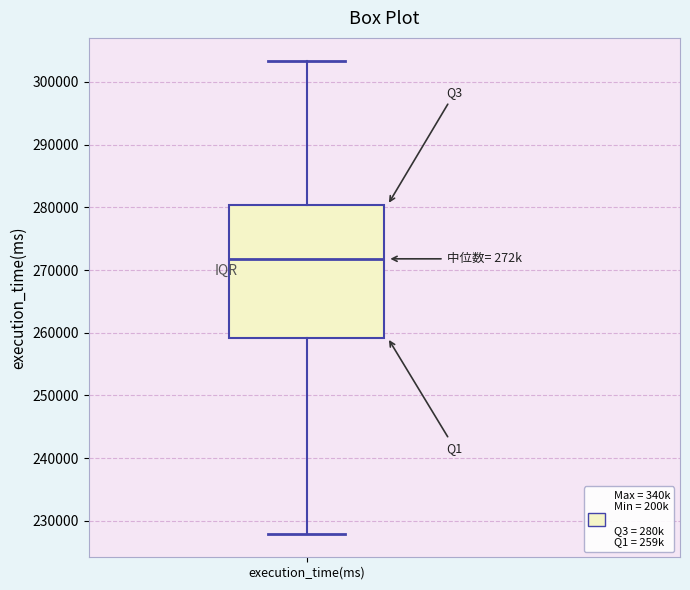

Transcribe this box plot: give where the median line is, the range the box spans, and where the two whiskers end, as read against the y-axis. The values are not printed on the chart, so give them approximately, as read against the axis.

median 272000, box 259000 to 280000, whiskers 228000 to 303000